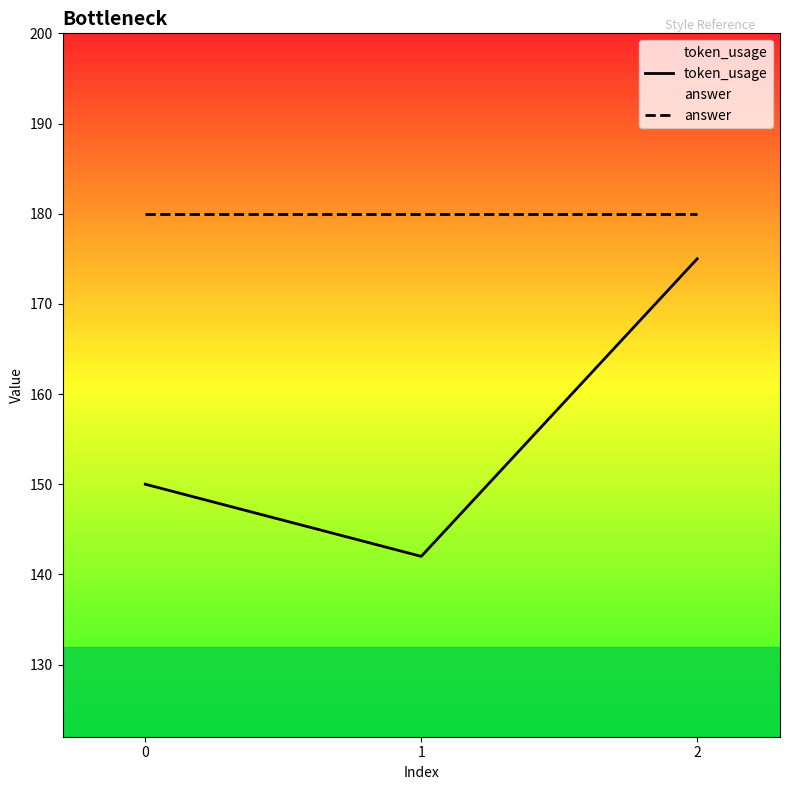

What is the total value across all series at 2?

355